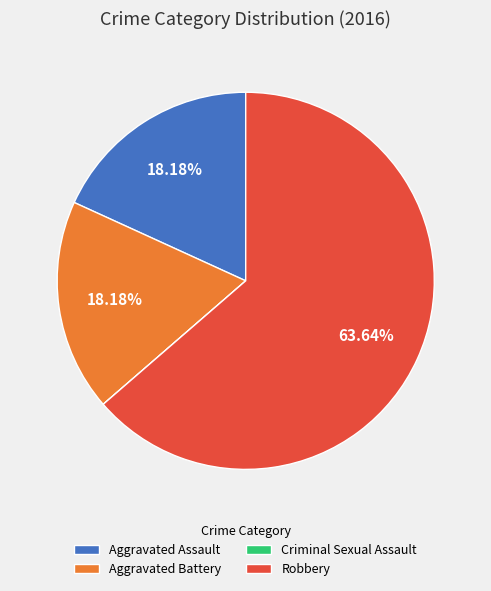

Which slice is the largest?

Robbery